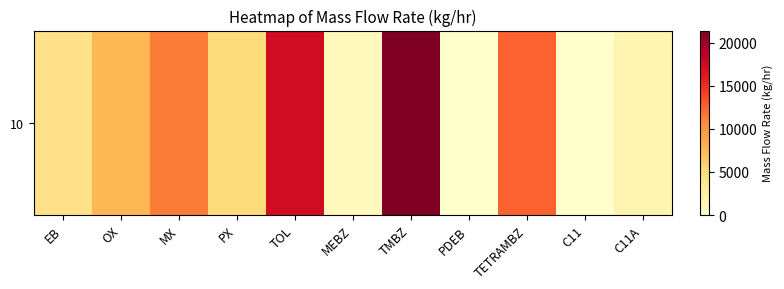

What is the sum of all values?

82380.6